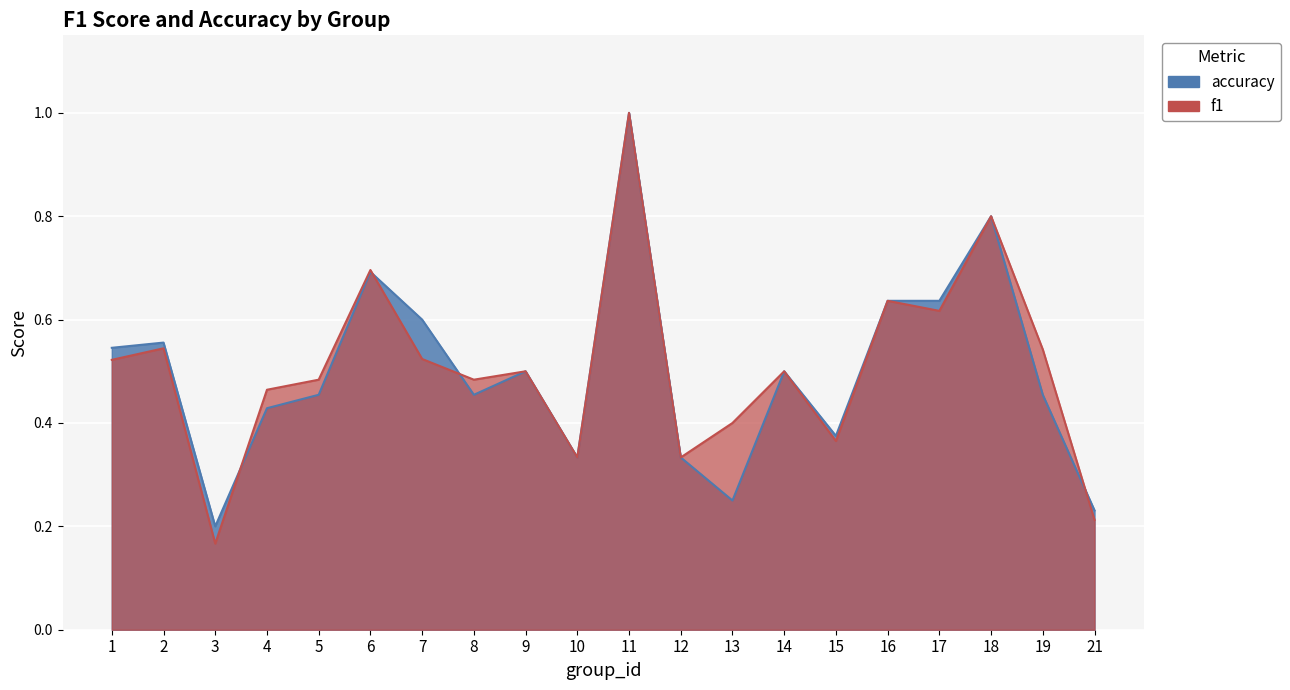

Between which two adjacent categories do f1 and accuracy first intersect?

3 and 4